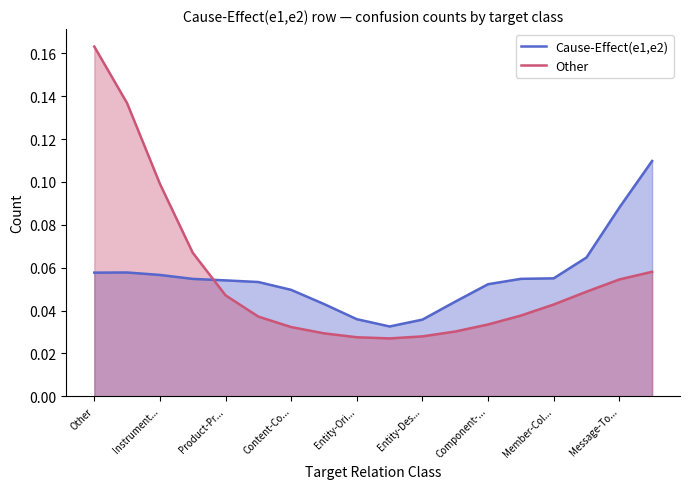

How many lines are shown in the chart?

2